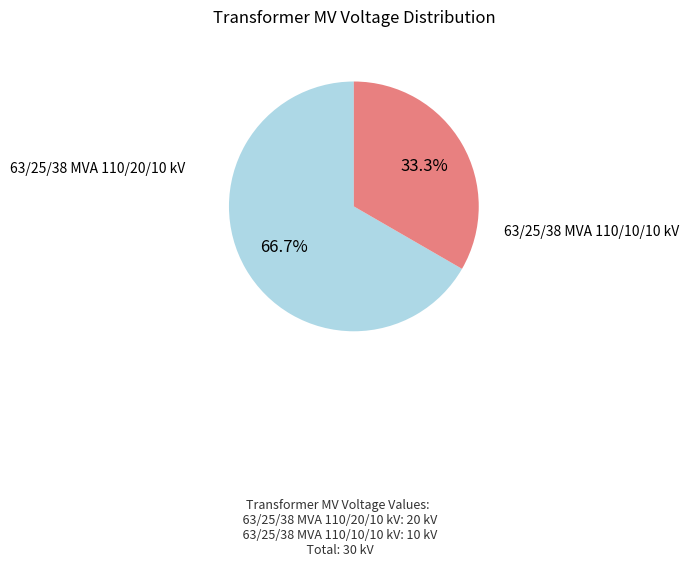

Does any single category account for the majority?

Yes